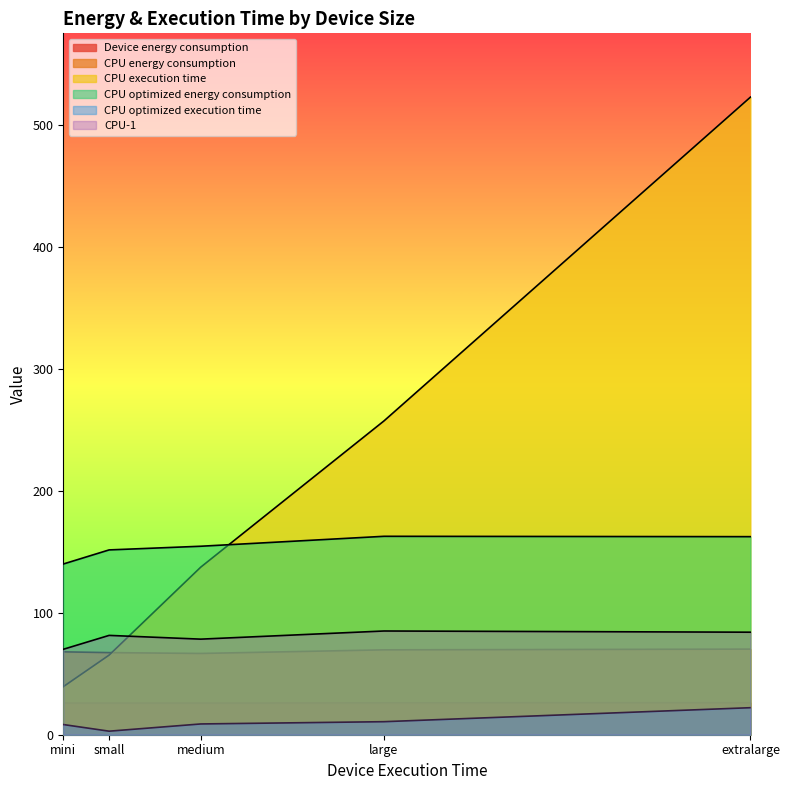

What is the spread (max minus min) of values at mini?

131.7